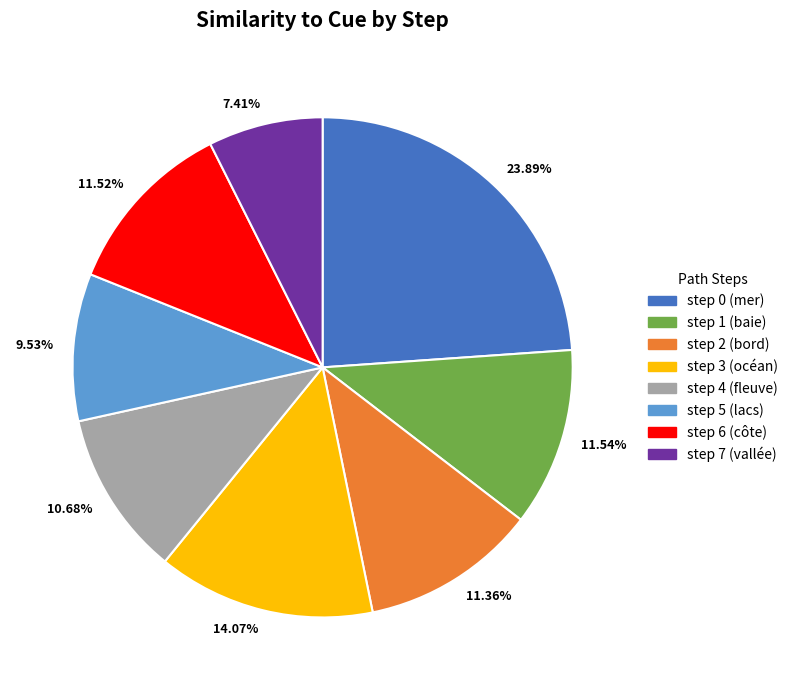

Is the sum of 11.52% and 9.53% greater than half?

No